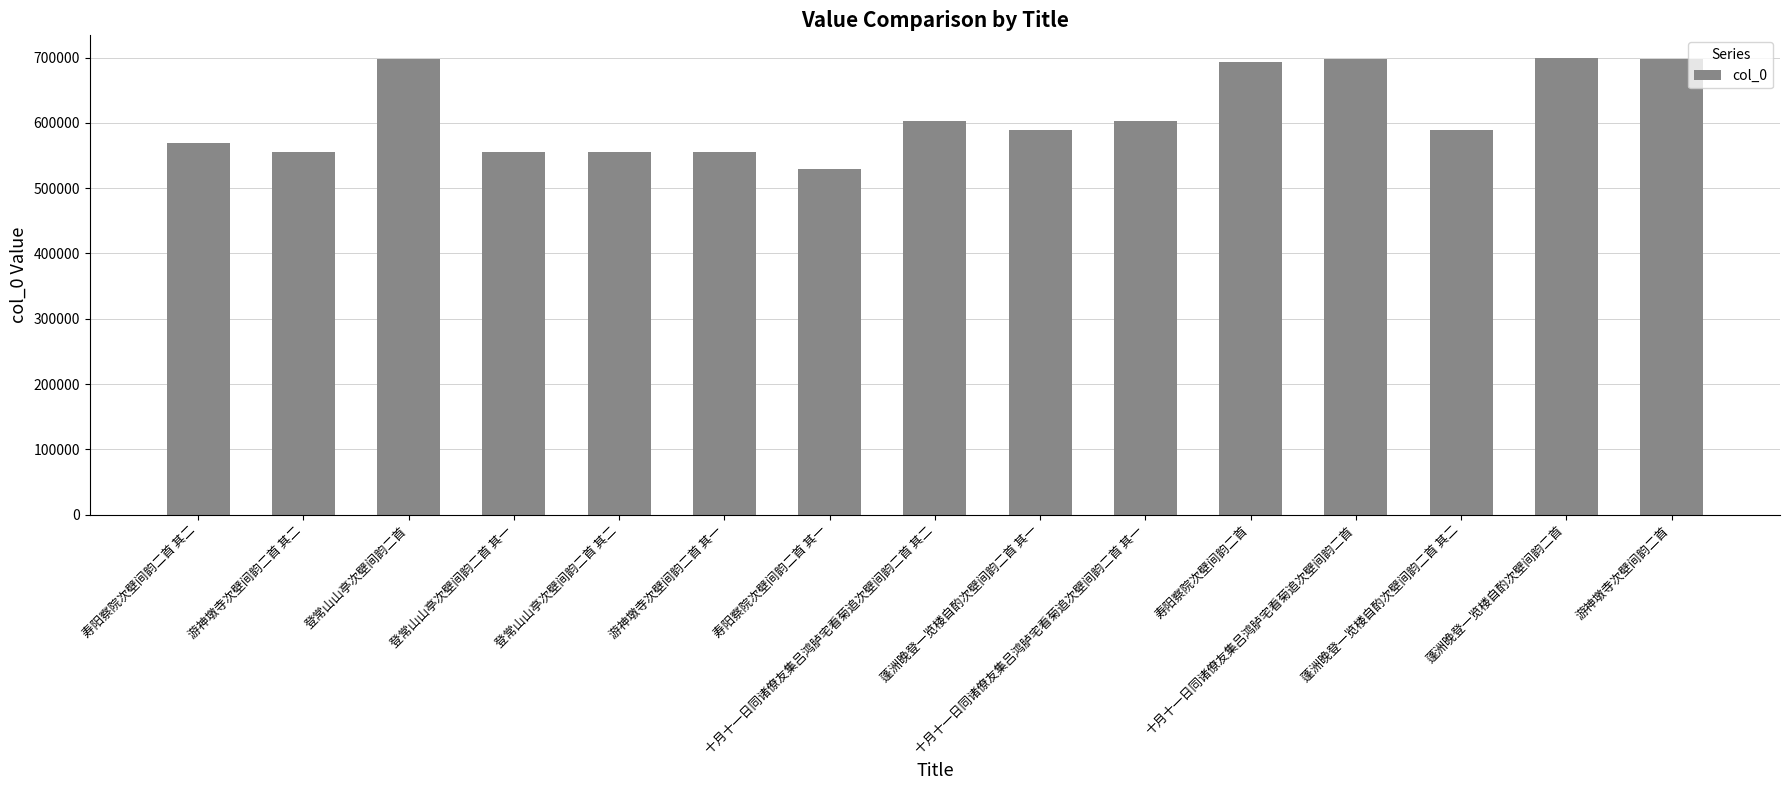

What position from the right is 十月十一日同诸僚友集吕鸿胪宅看菊追次壁间韵二首?

4